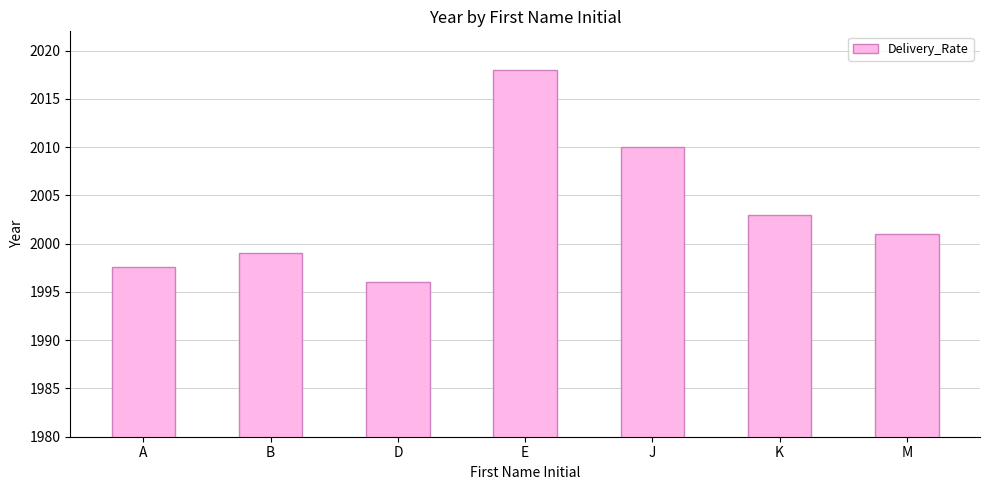

True or false: the data shows 2010.0 at J.

True